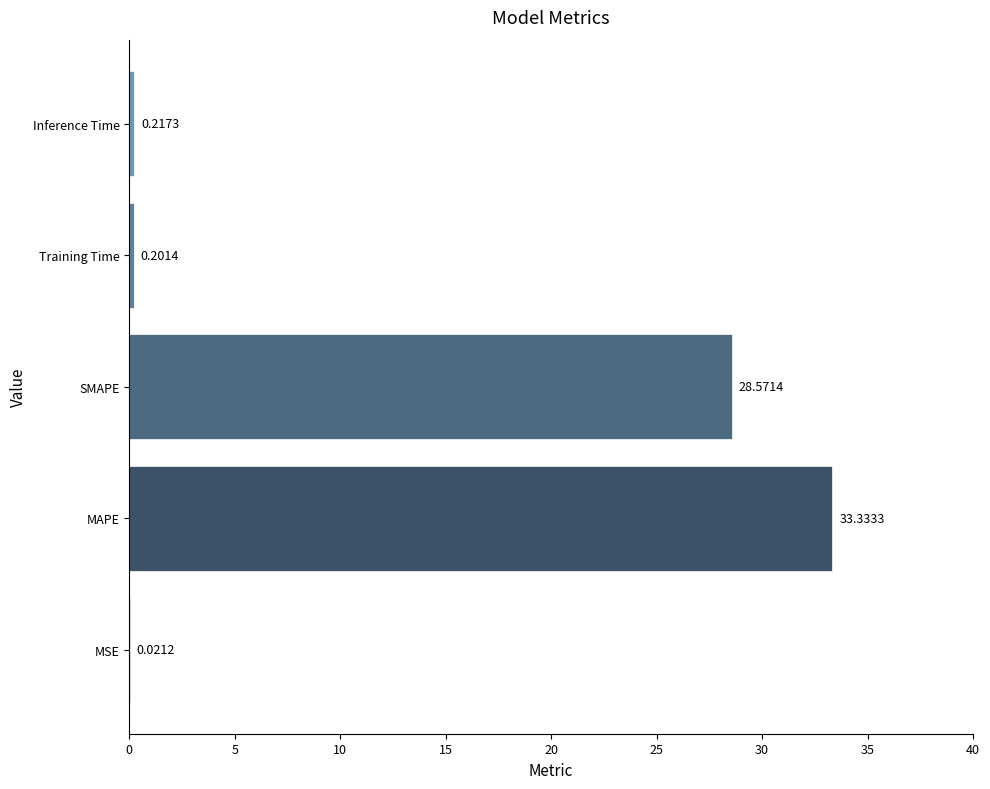

At which label is the value closest to 16?

SMAPE